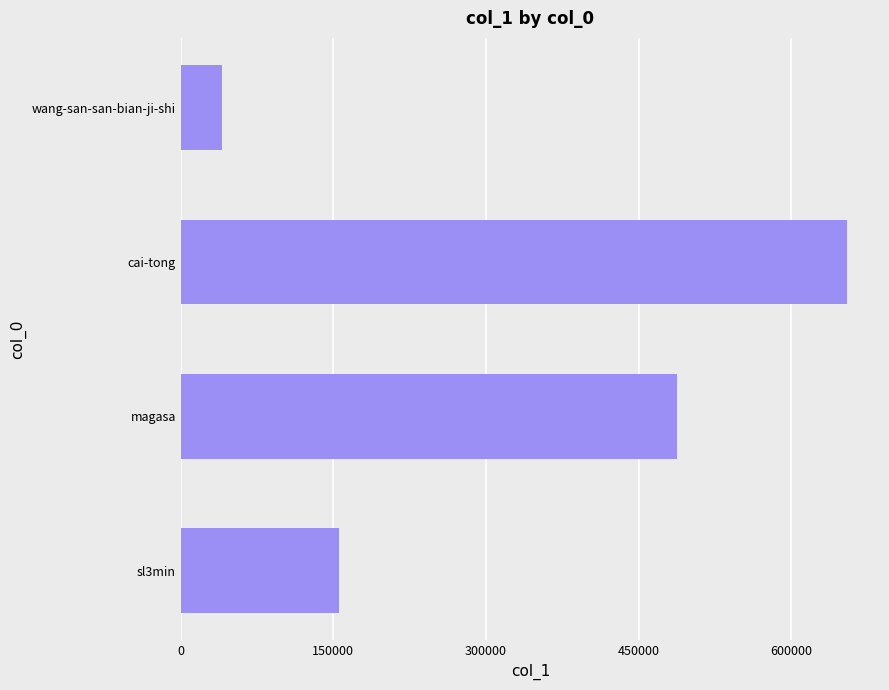

Which has a higher value, magasa or sl3min?

magasa